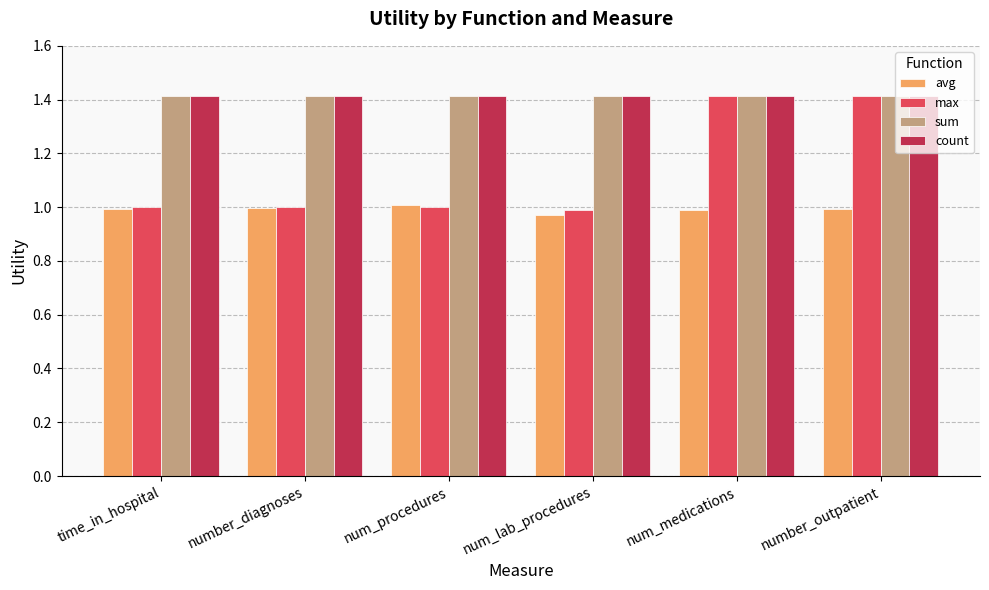

Read the count value at time_in_hospital.

1.4